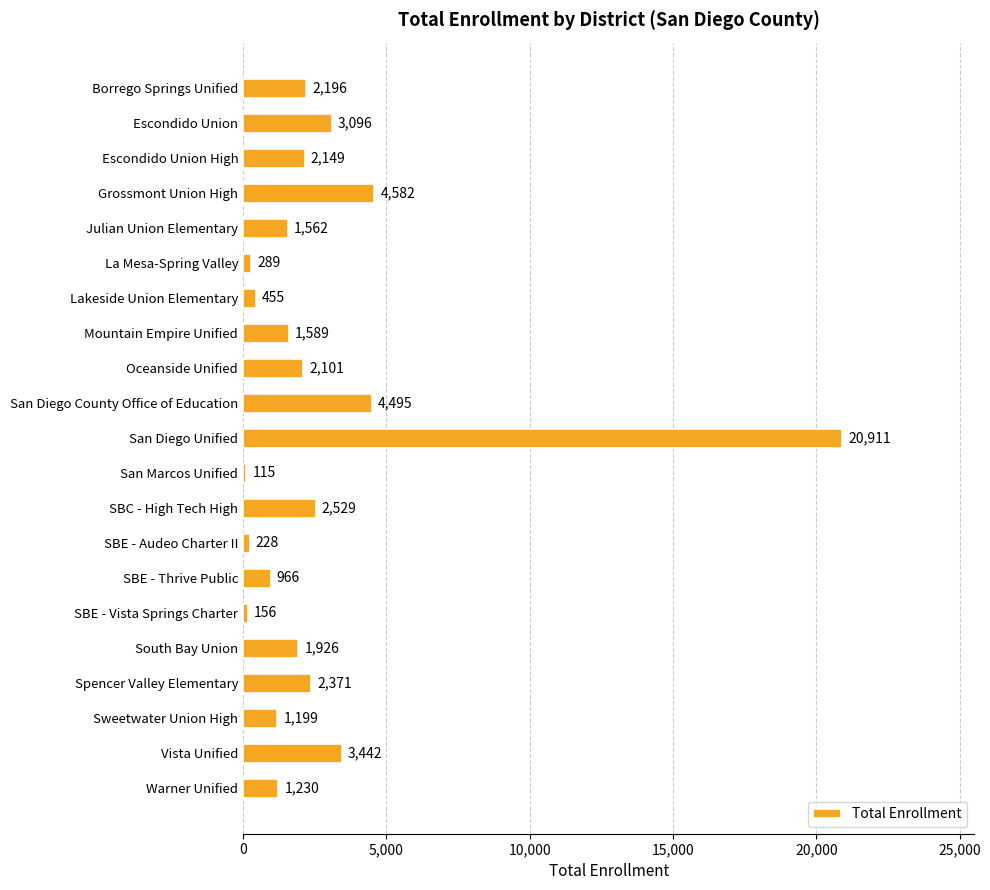

What is the label of the 10th bar from the top?

San Diego County Office of Education